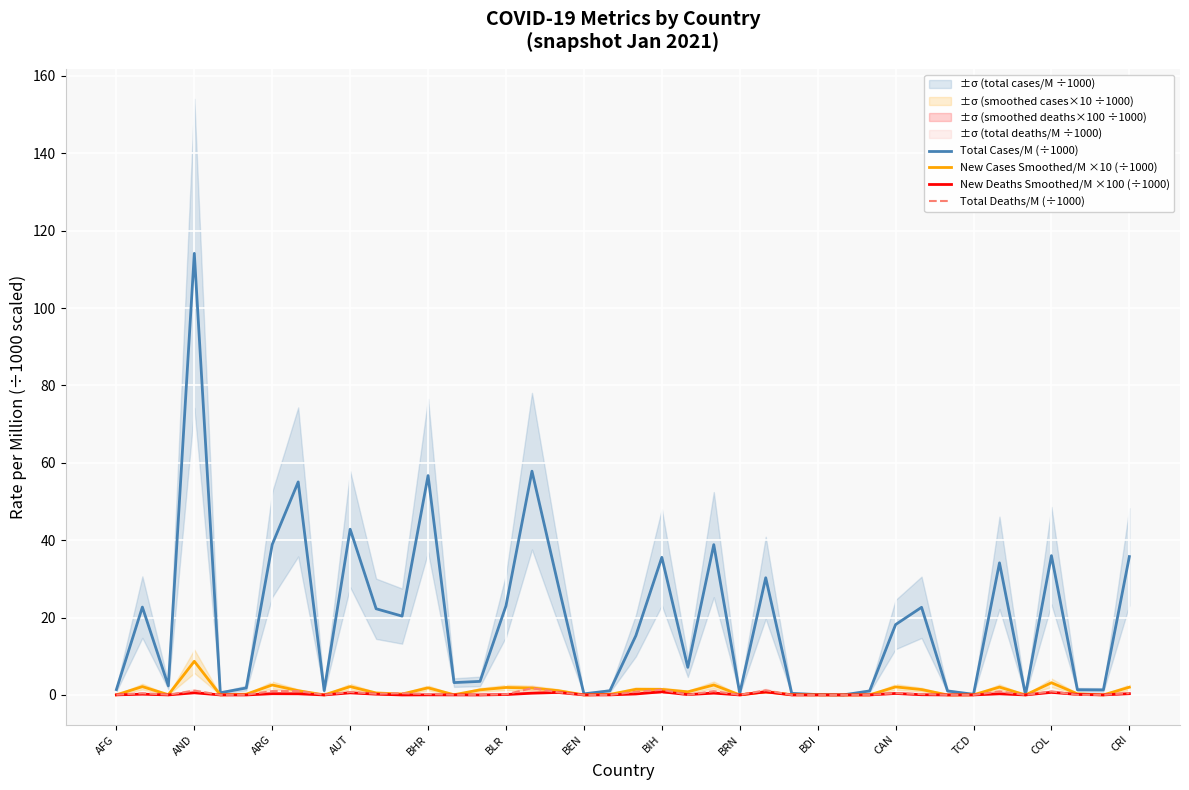

The New Deaths Smoothed/M ×100 (÷1000) series shows 0.0 at BRN. True or false?

True